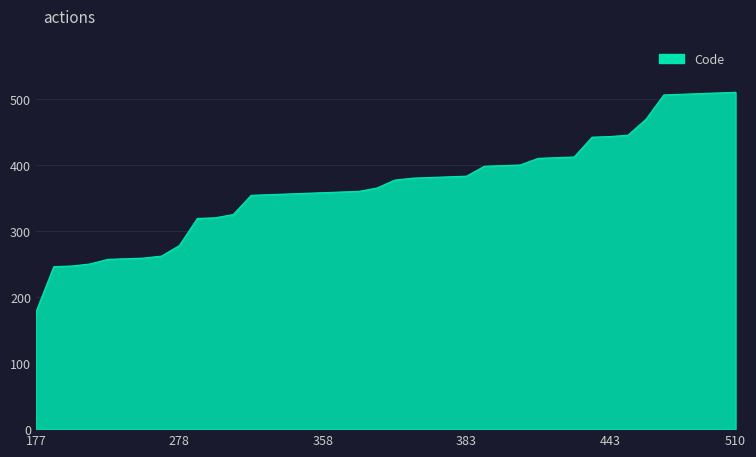

What is the difference between the maximum and minimum values?

333